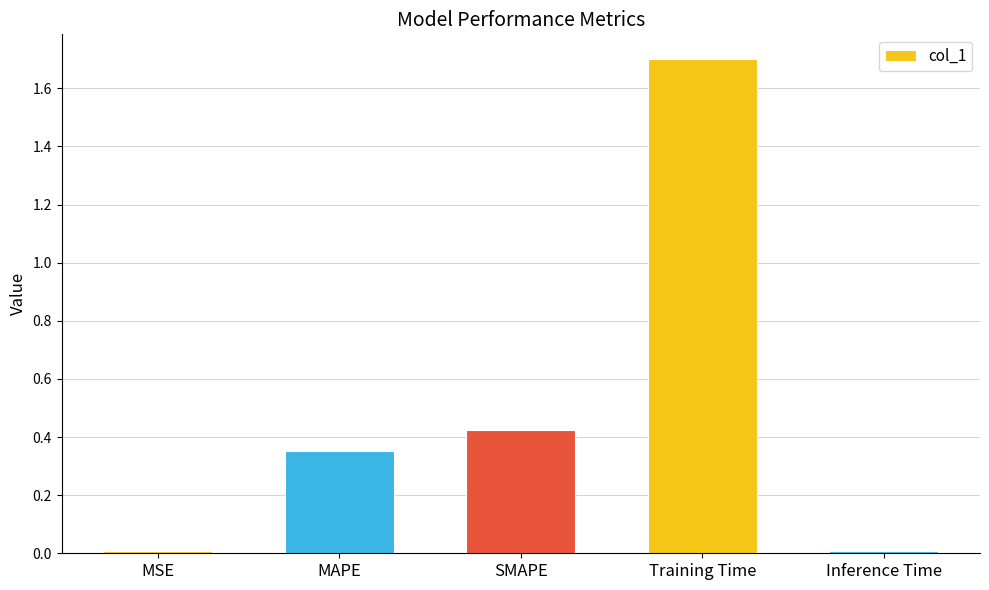

How many bars are there in total?

5